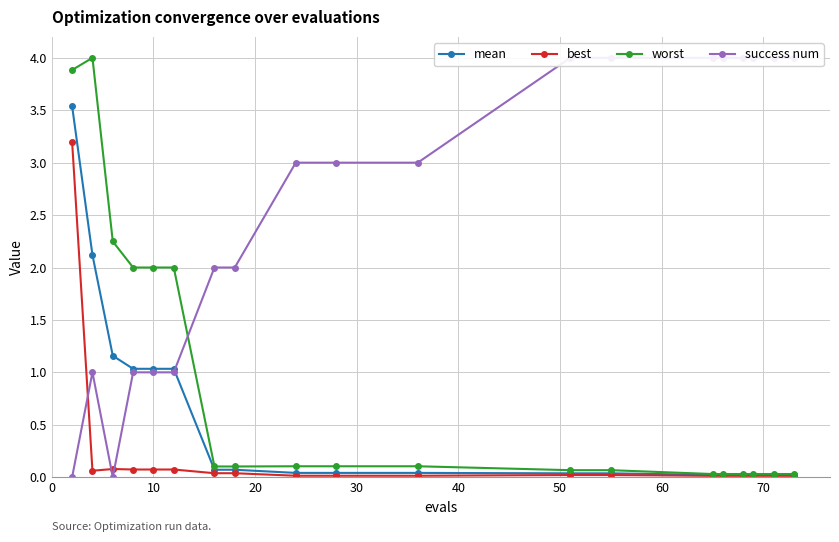

What is the difference between the maximum and minimum values in the success num series?

4.0